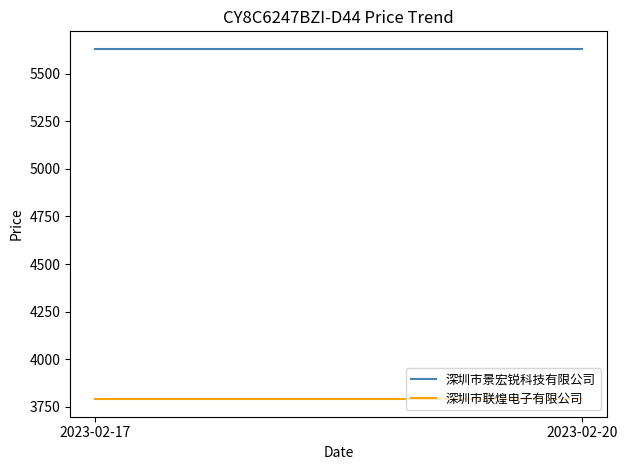

At which label is 深圳市联煌电子有限公司 closest to 3790?

2023-02-17